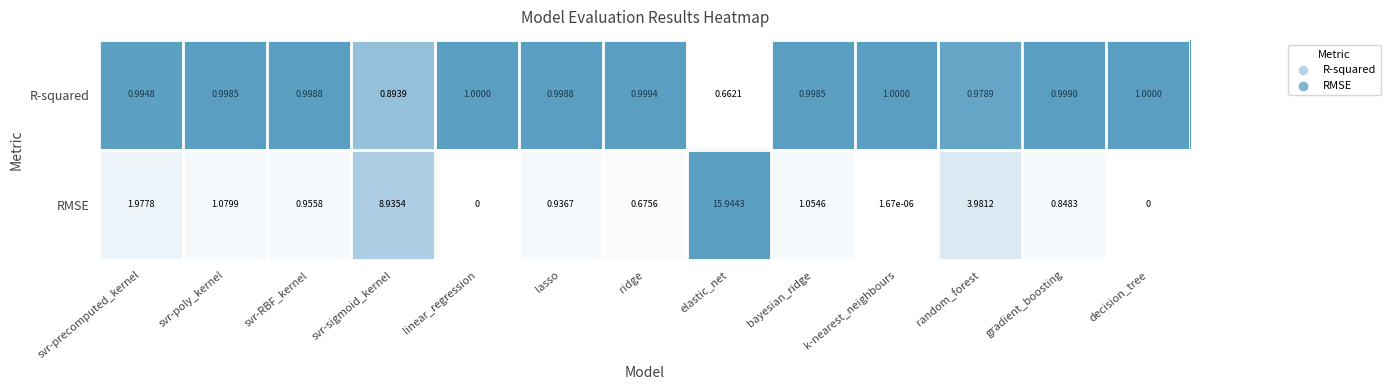

At which category is the sum across all series the highest?

elastic_net